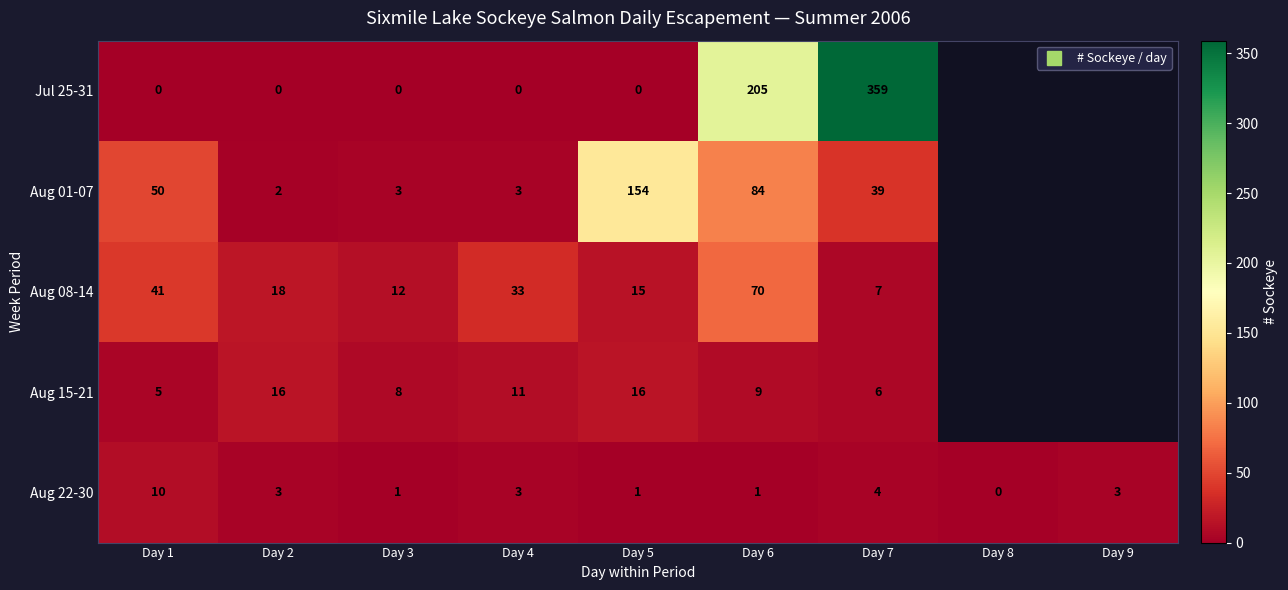

What is the minimum value for Aug 15-21?

5.0